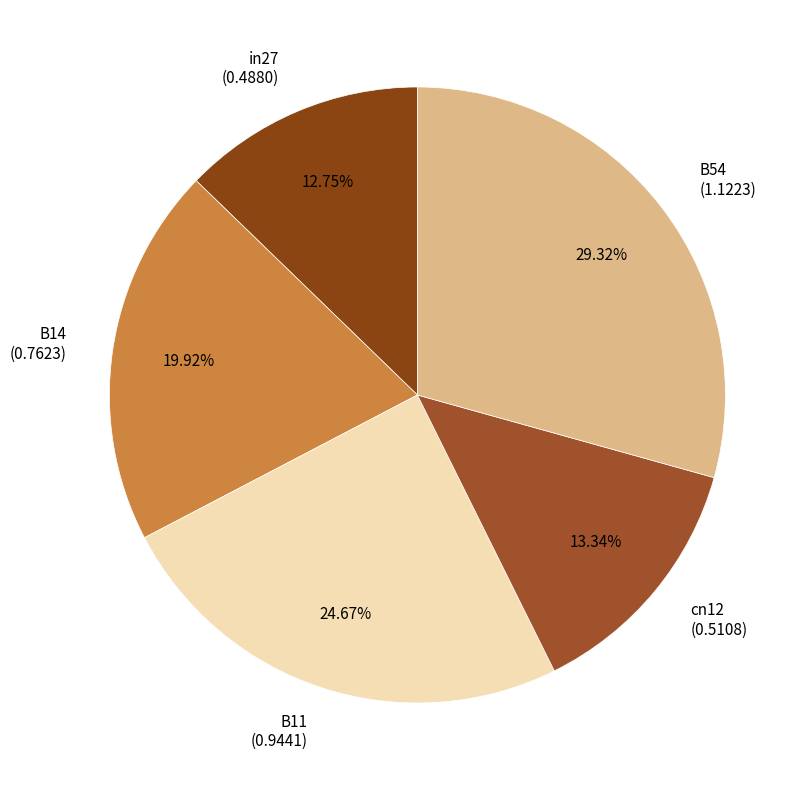

True or false: B11 accounts for 34% of the total.

False